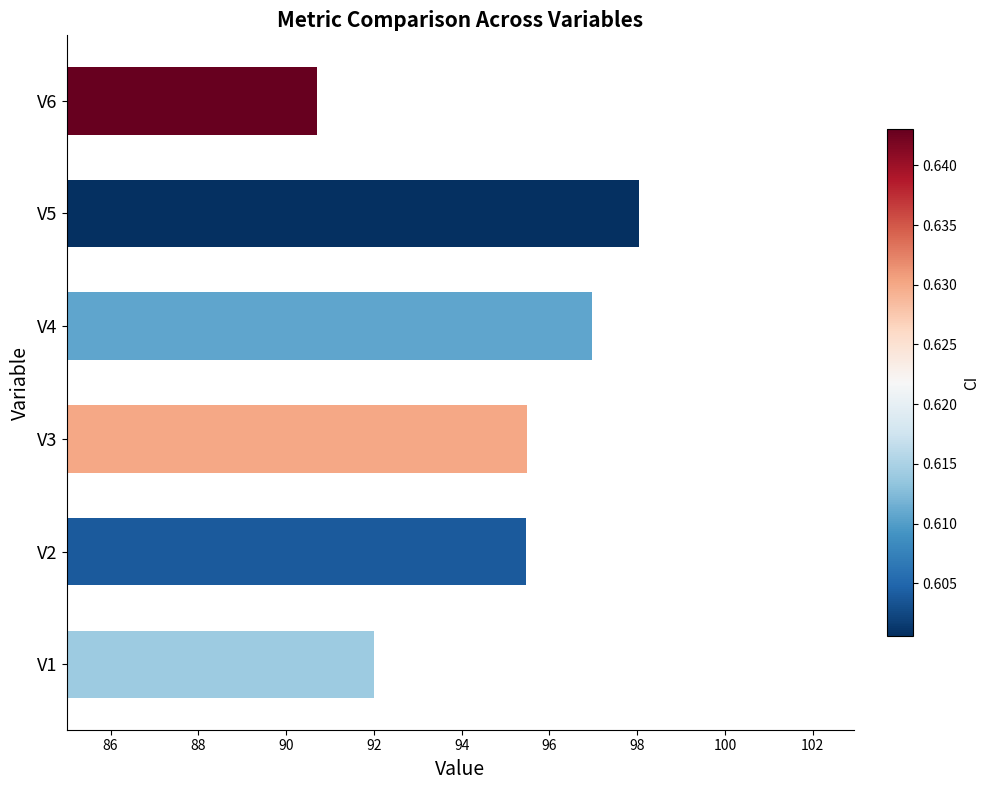

Are the bars horizontal?

Yes